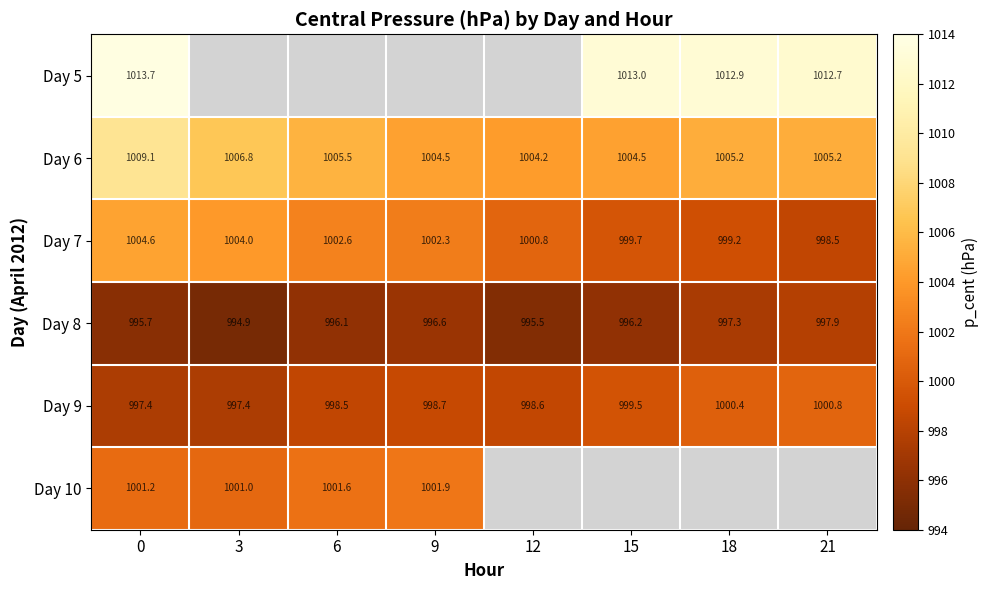

What is the sum of all Day 8 values?

7970.2